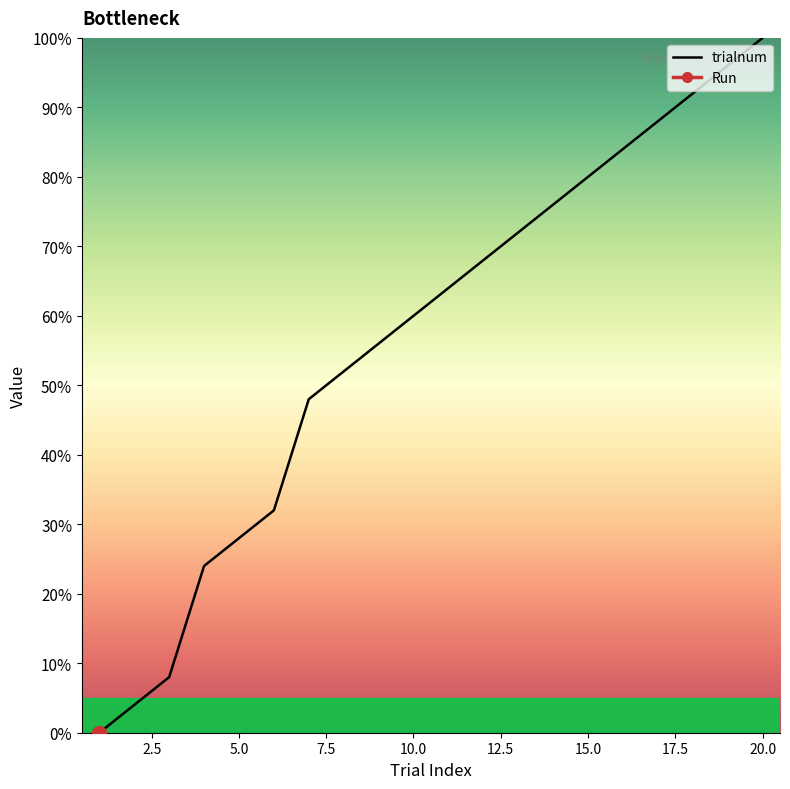

What is the difference between the maximum and minimum values?

100.0